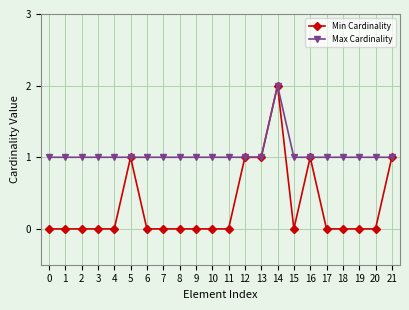

Which series has the widest spread of values?

Min Cardinality